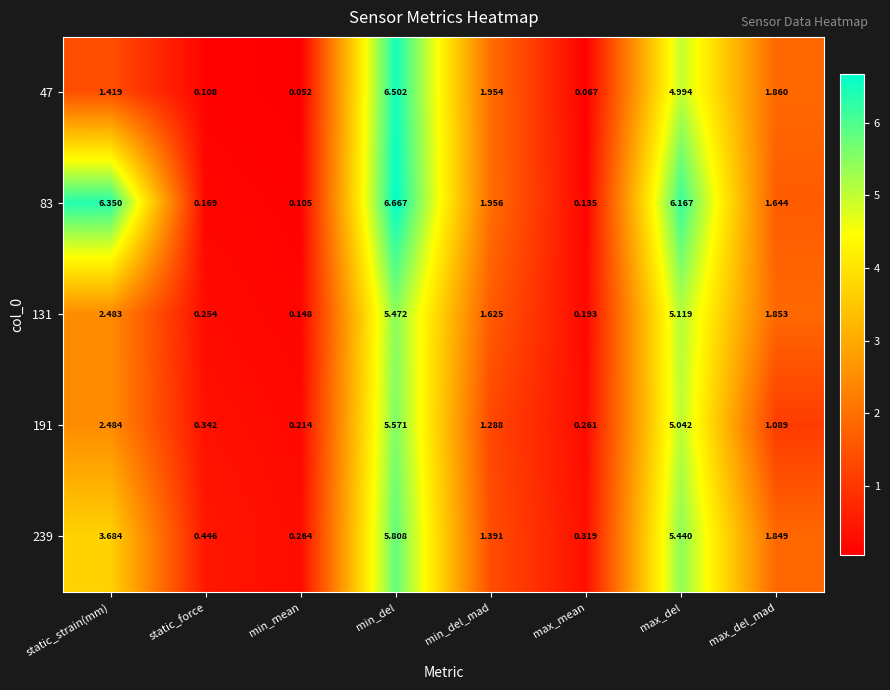

Between static_strain(mm) and max_mean, which series saw the biggest shift?

83